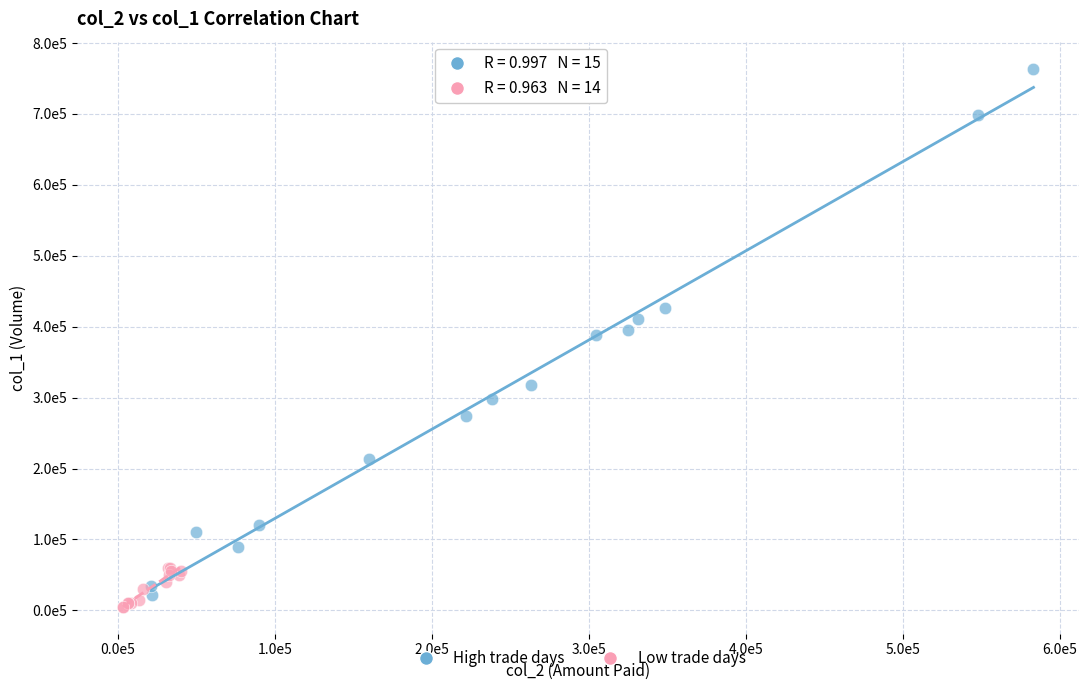

Which series reaches the maximum Y coordinate?

High trade days